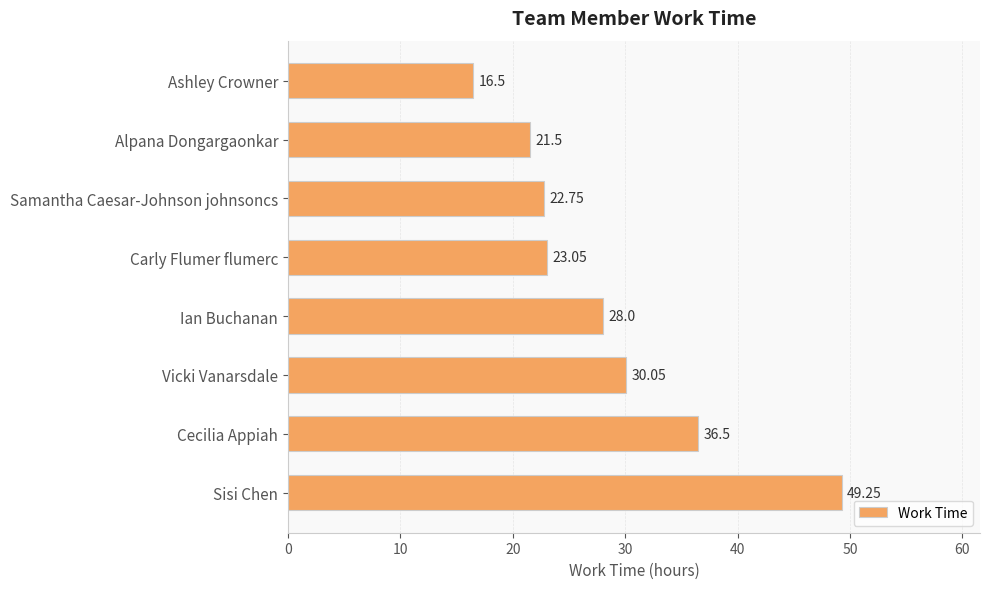

What is the sum of all values?

227.6